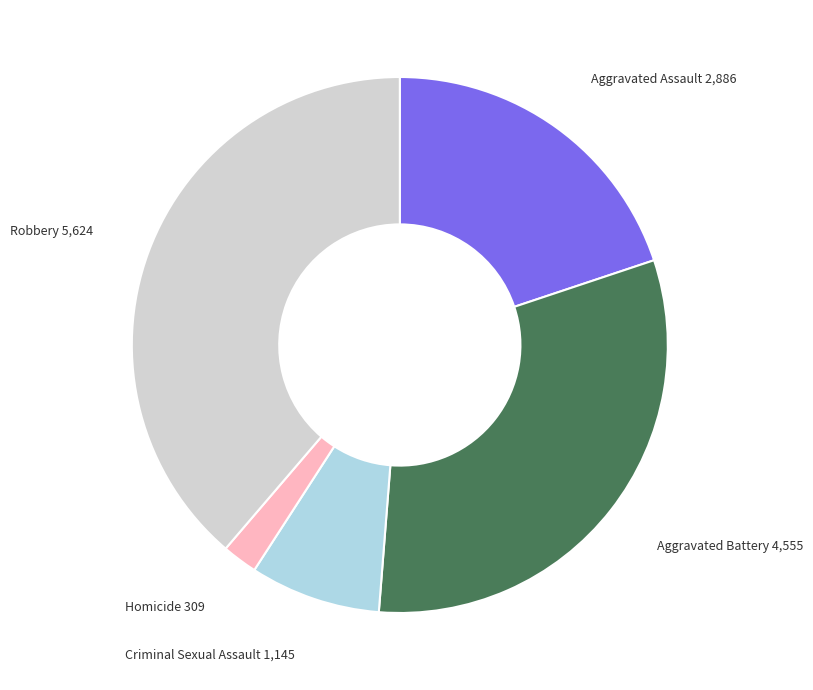

Does any single category account for the majority?

No